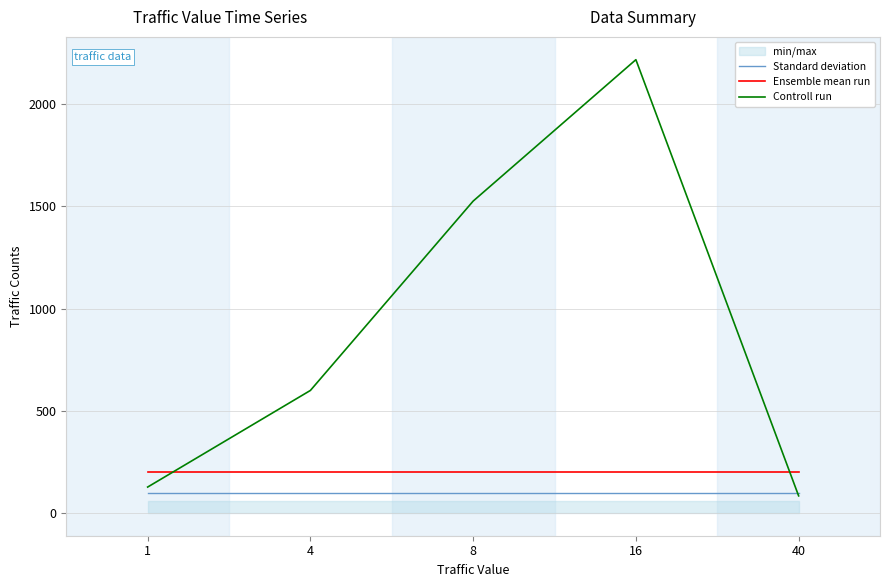

The value of Ensemble mean run at 40 is 200. True or false?

True